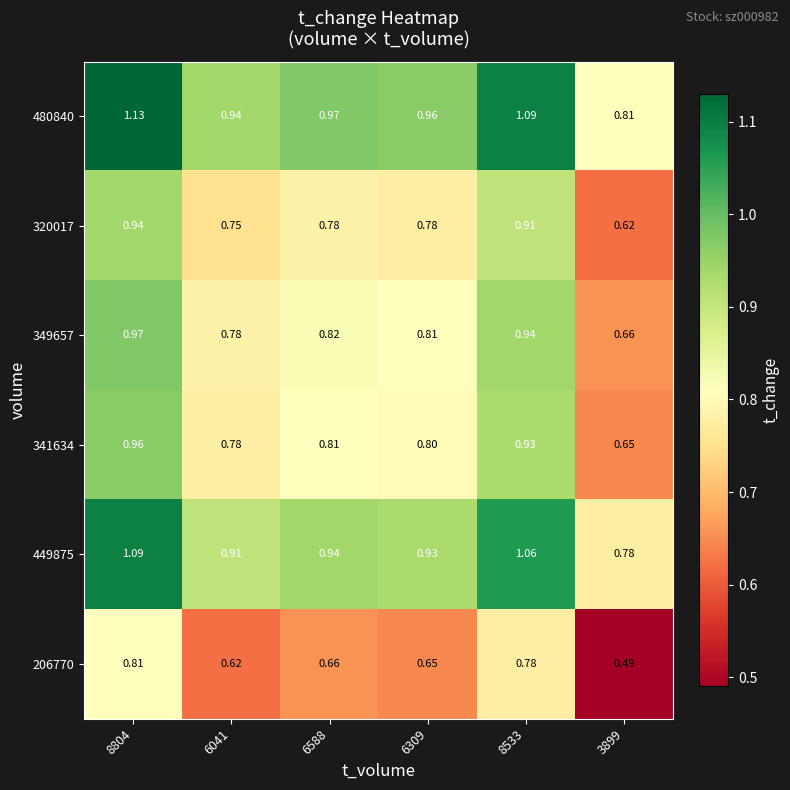

Is the value of 341634 at 3899 greater than the value of 480840 at 8533?

No